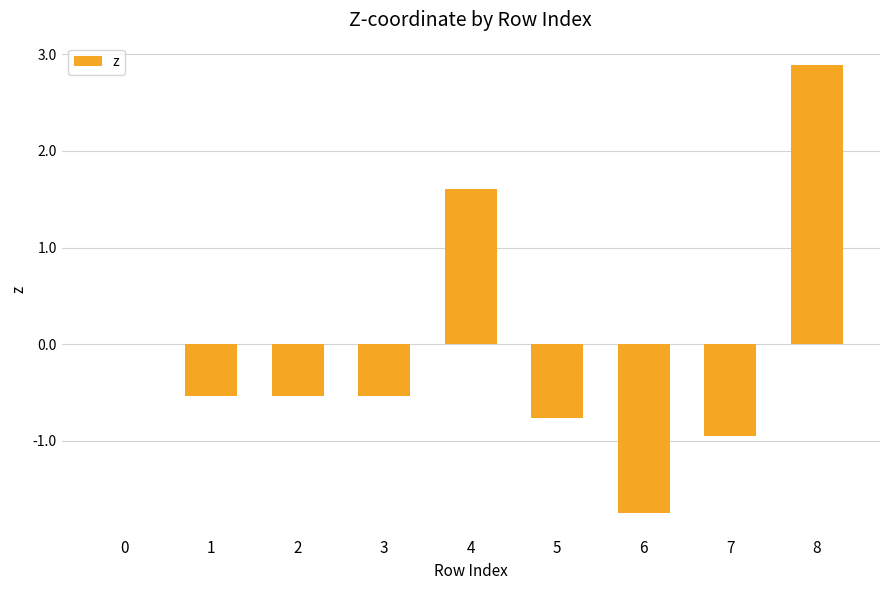

At which category does the chart reach its peak across all series?

8